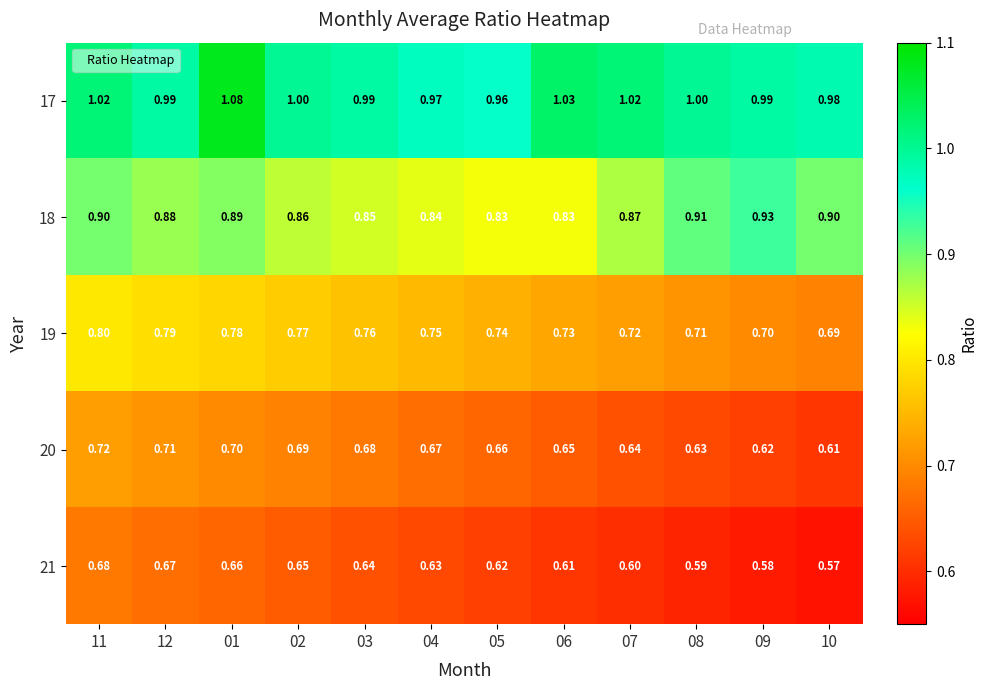

At which category is the sum across all series the highest?

11